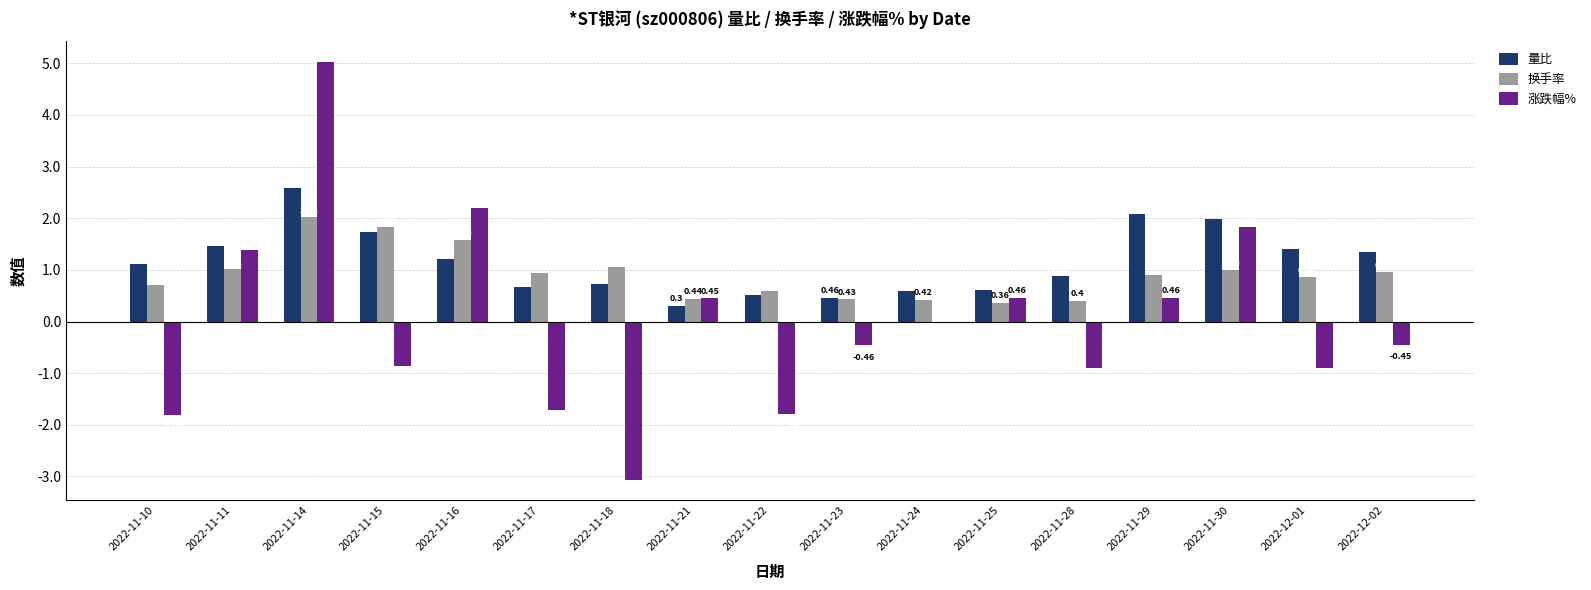

Between 2022-11-30 and 2022-12-02, which series saw the biggest shift?

涨跌幅%